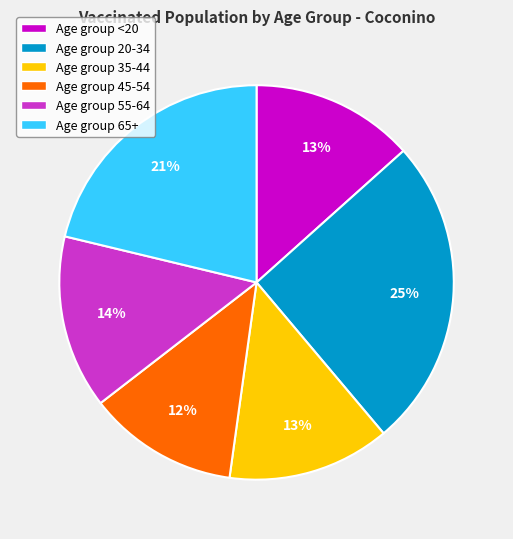

Approximately how many times larger is the value at Age group 55-64 compared to Age group 20-34?

0.6